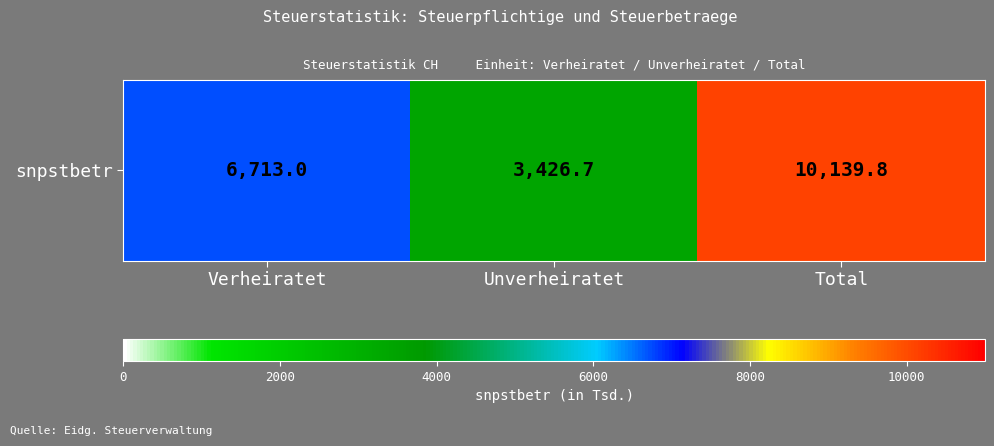

Which label corresponds to the largest value in the chart?

Total